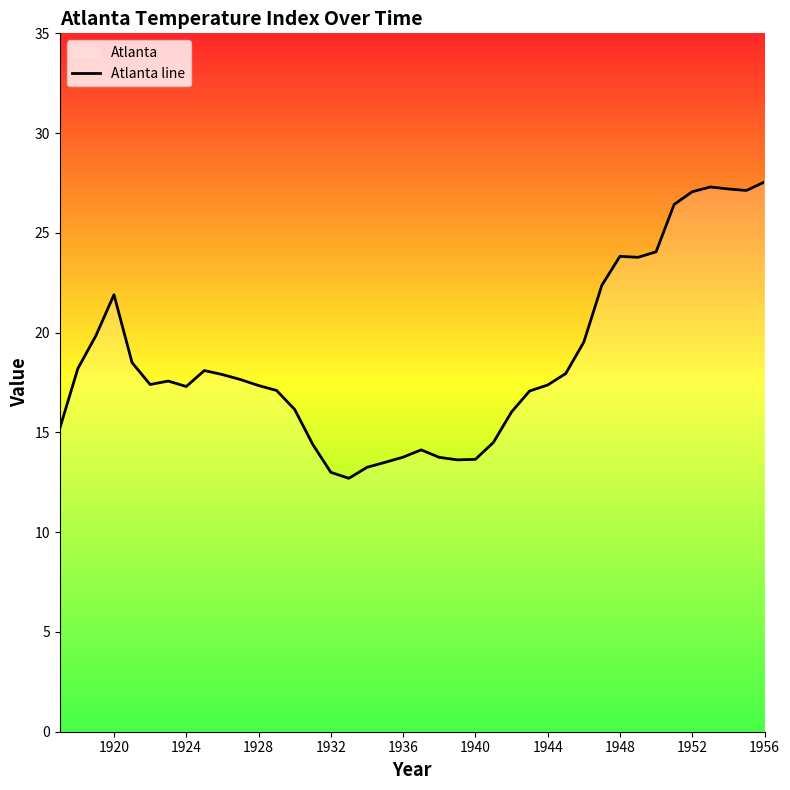

What is the smallest value displayed?

12.7